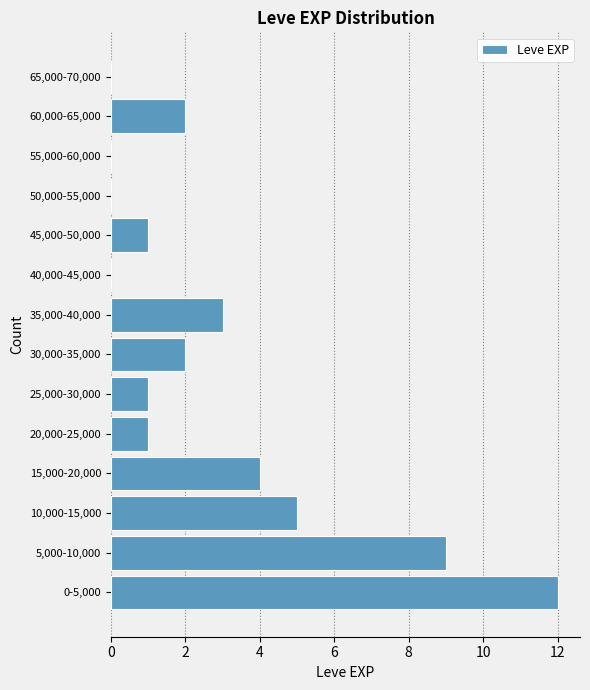

Reading bottom to top, what are all the values shown in this chart?

0-5,000=12	5,000-10,000=9	10,000-15,000=5	15,000-20,000=4	20,000-25,000=1	25,000-30,000=1	30,000-35,000=2	35,000-40,000=3	40,000-45,000=0	45,000-50,000=1	50,000-55,000=0	55,000-60,000=0	60,000-65,000=2	65,000-70,000=0